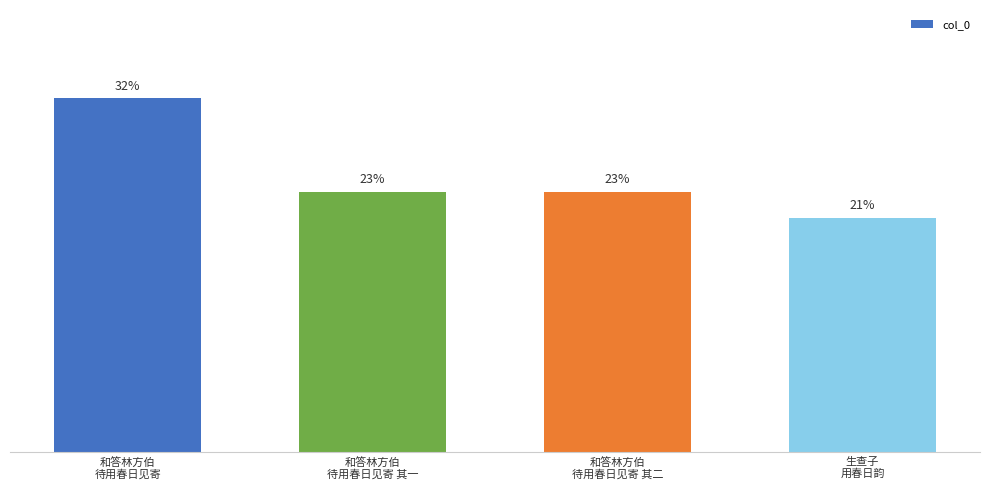

Are the bars grouped side by side (vs. stacked)?

No